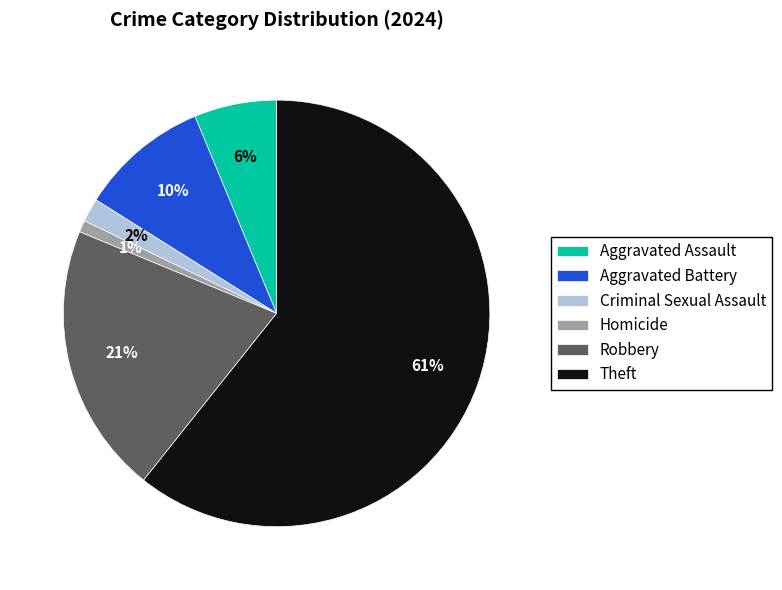

To the nearest percent, what is the average slice percentage?

17%